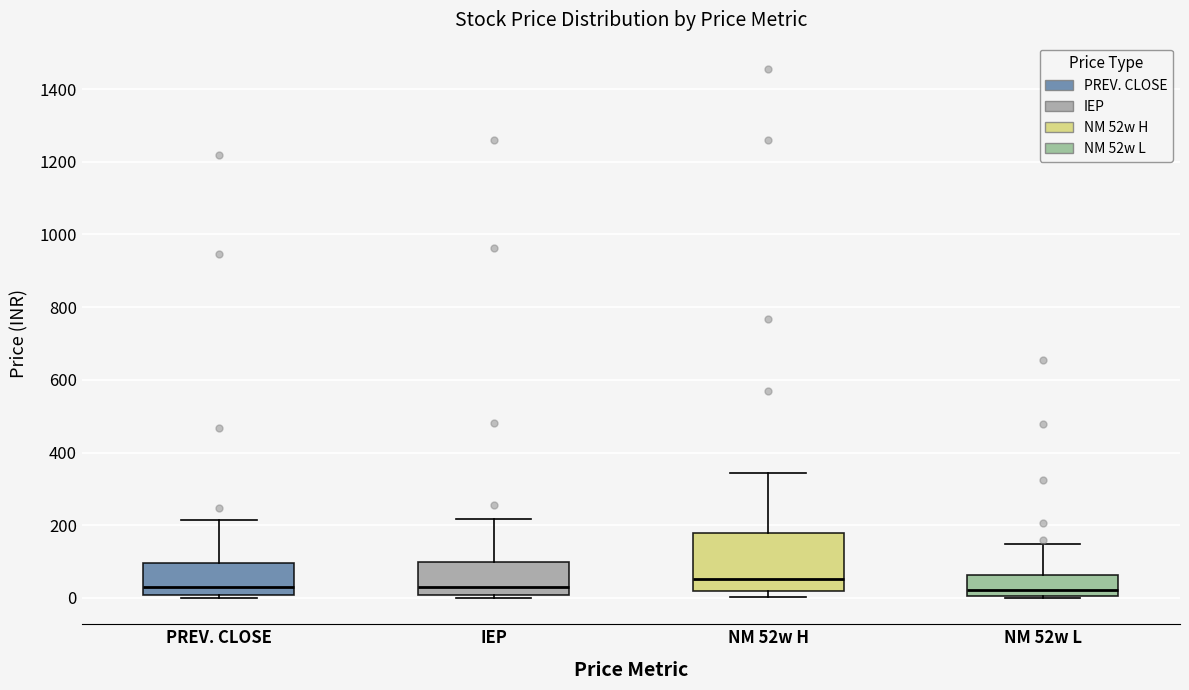

Where is the upper edge of the box for IEP on the y-axis? The values are not printed on the chart, so give them approximately, as read against the axis.

100